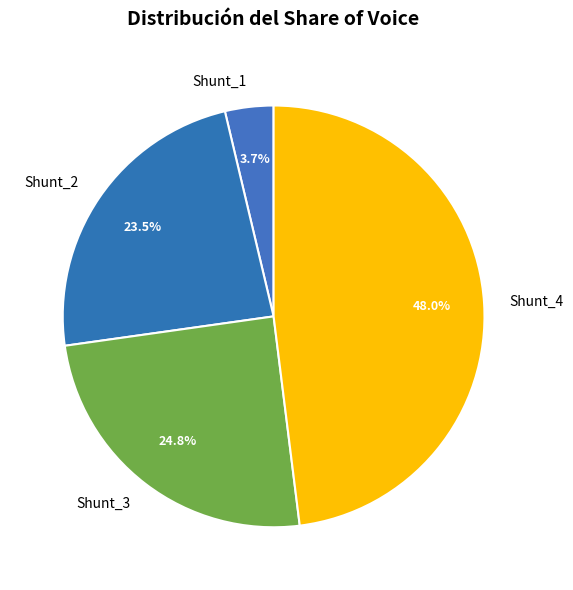

What percentage is NOT represented by Shunt_2?

76.5%